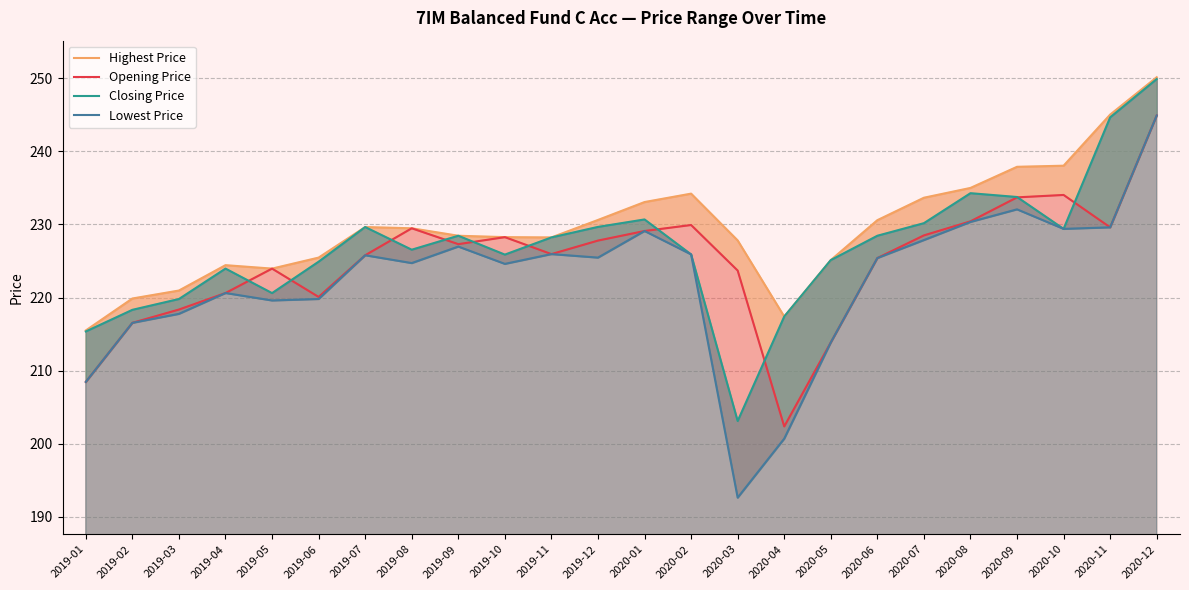

What is the label of the 2nd point from the left?

2019-02